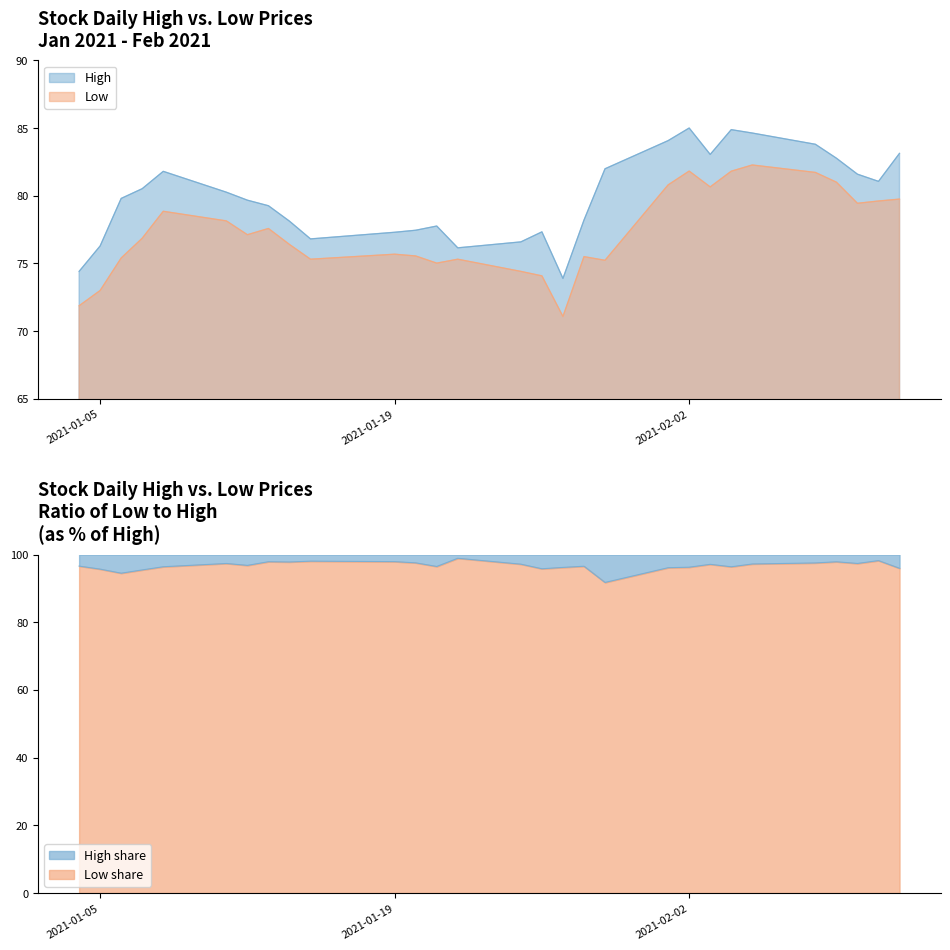

At which label does High first exceed 79?

2021-01-06